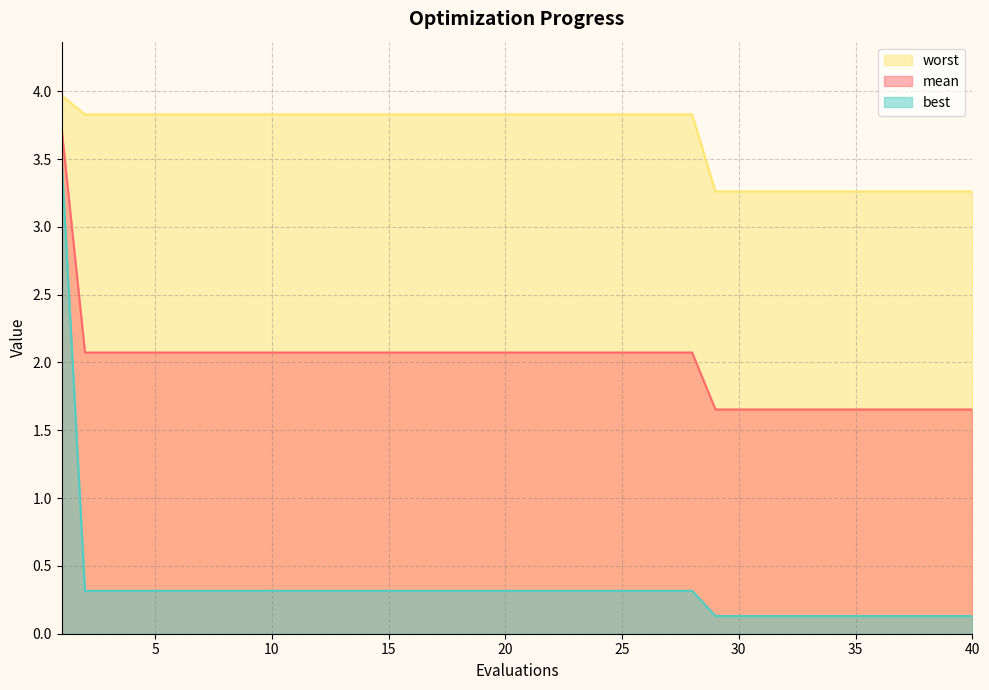

How many data points in mean are less than 2?

12